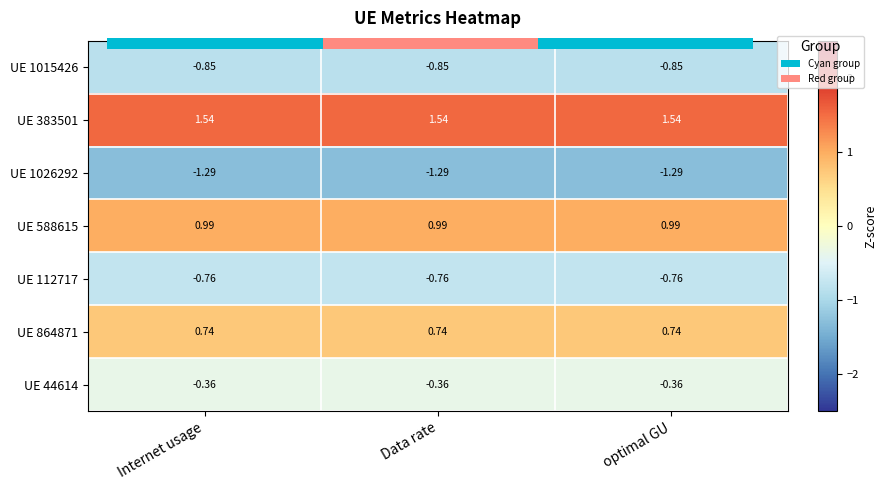

What is the maximum value shown in the chart?

1.5